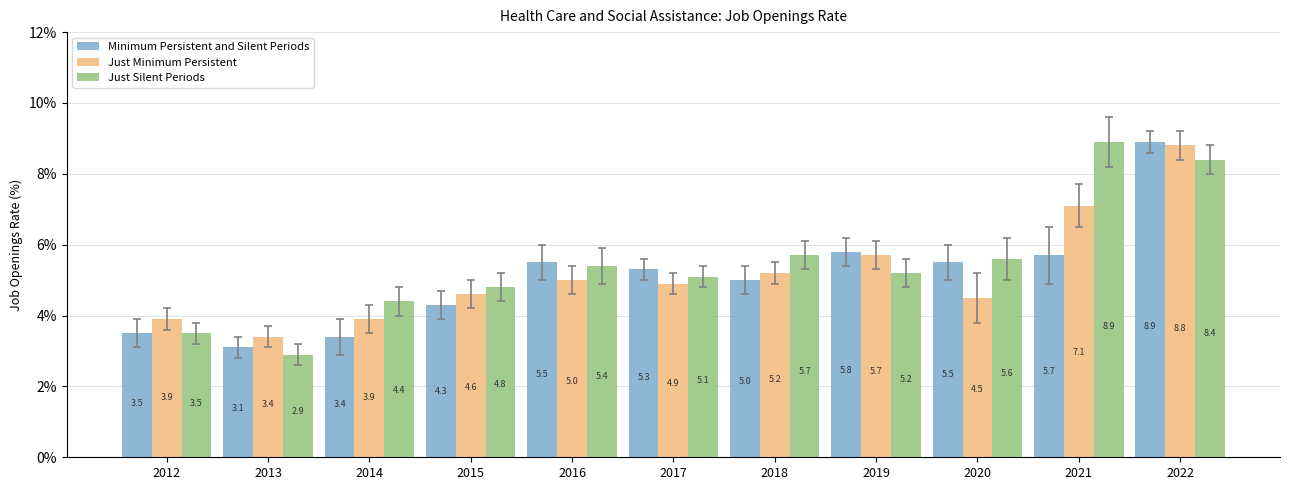

Between 2015 and 2018, which series saw the biggest shift?

Just Silent Periods